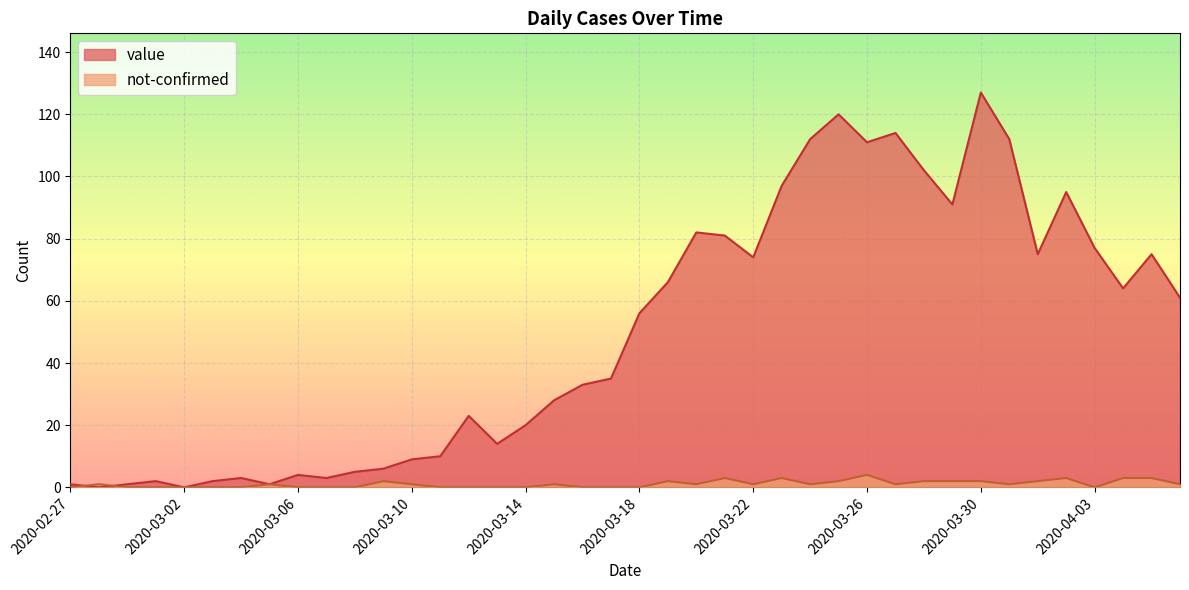

Is the value of not-confirmed at 2020-03-16 greater than the value of value at 2020-02-29?

No